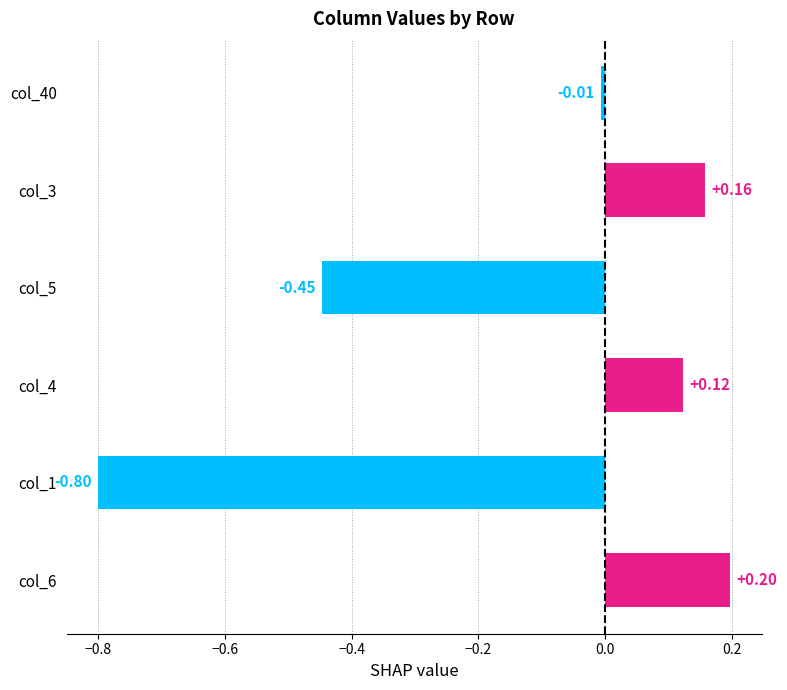

Which label corresponds to the smallest value in the chart?

col_1